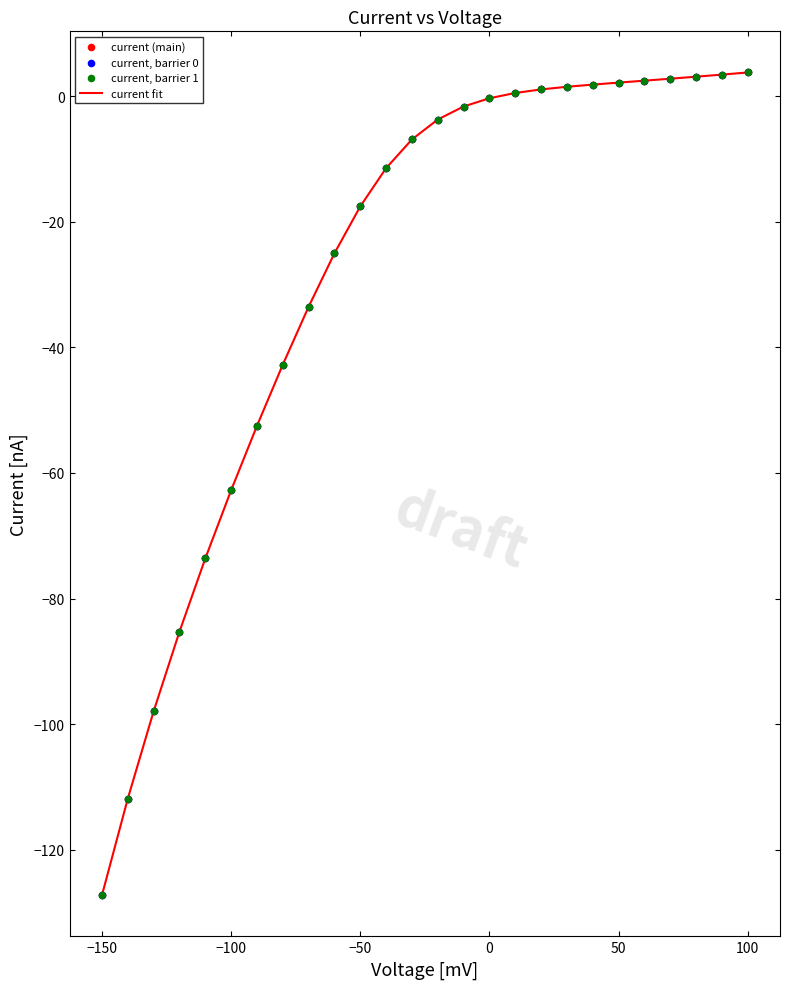

What is the maximum value shown in the chart?

3.8